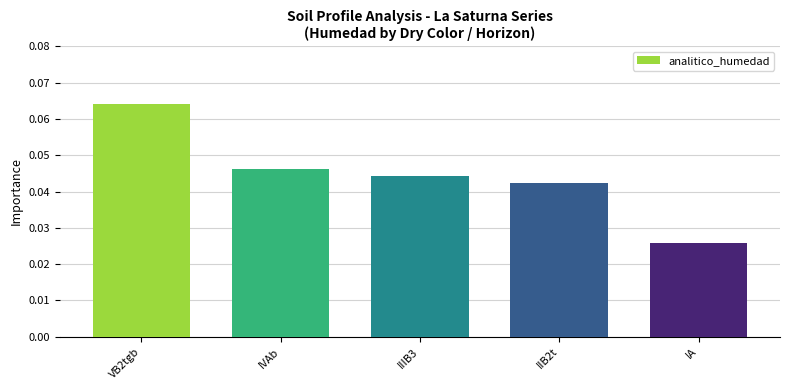

Rank the categories by value from lowest to highest.

IA, IIB2t, IIIB3, IVAb, VB2tgb